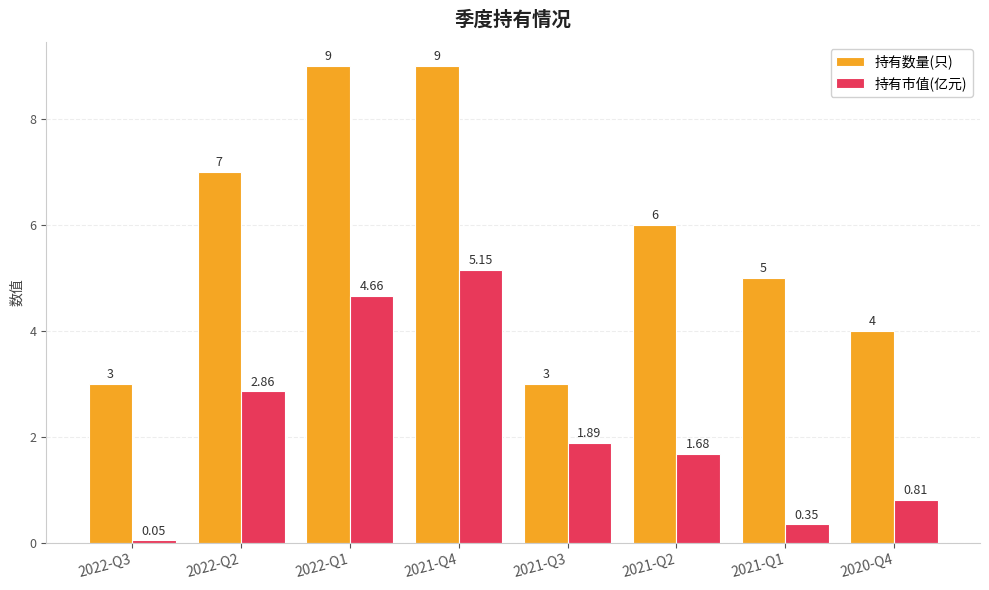

Is the value of 持有市值(亿元) at 2021-Q1 greater than the value of 持有数量(只) at 2020-Q4?

No